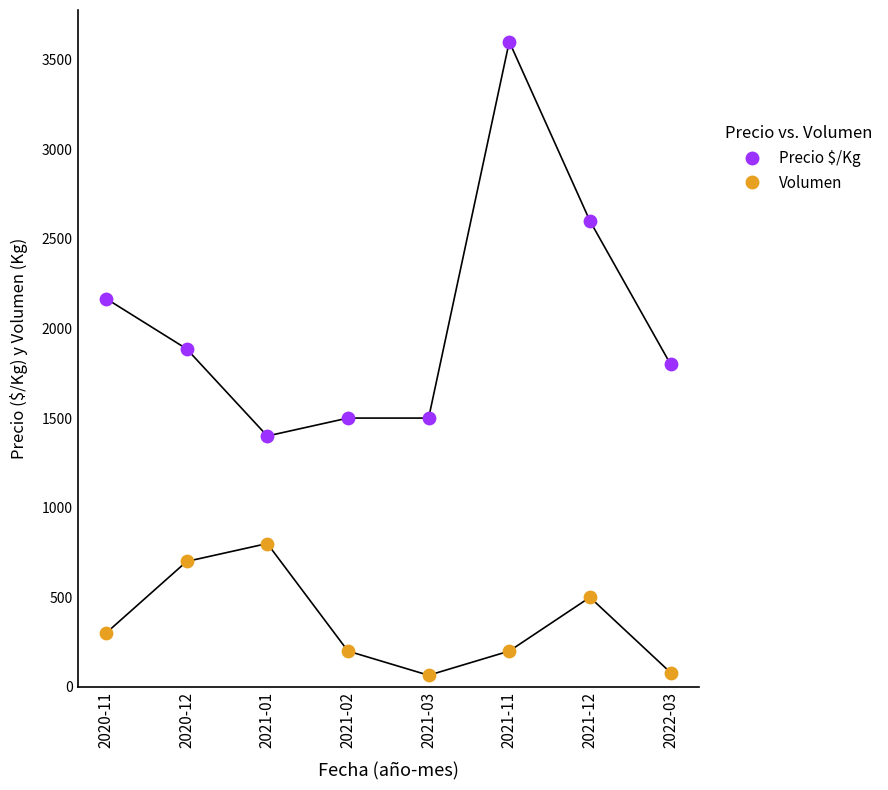

Which series has the largest Y range (max minus min)?

Precio $/Kg